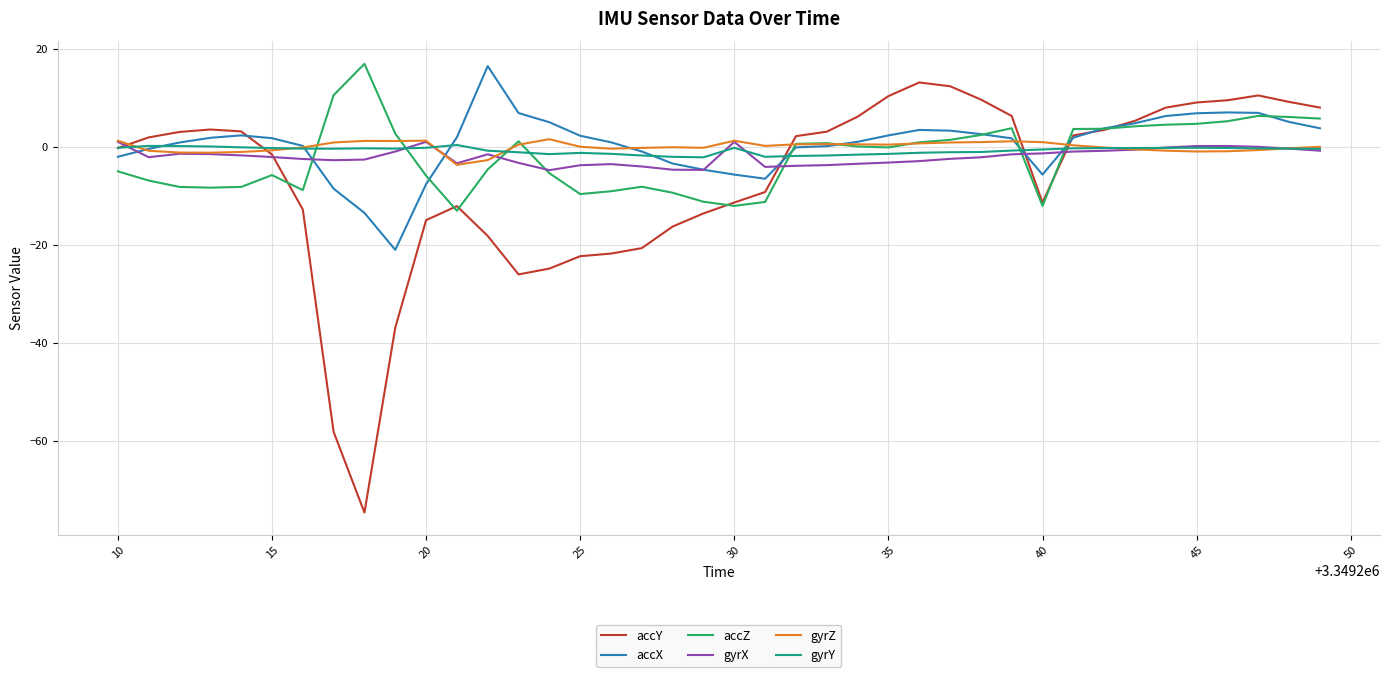

Which series has the widest spread of values?

accY